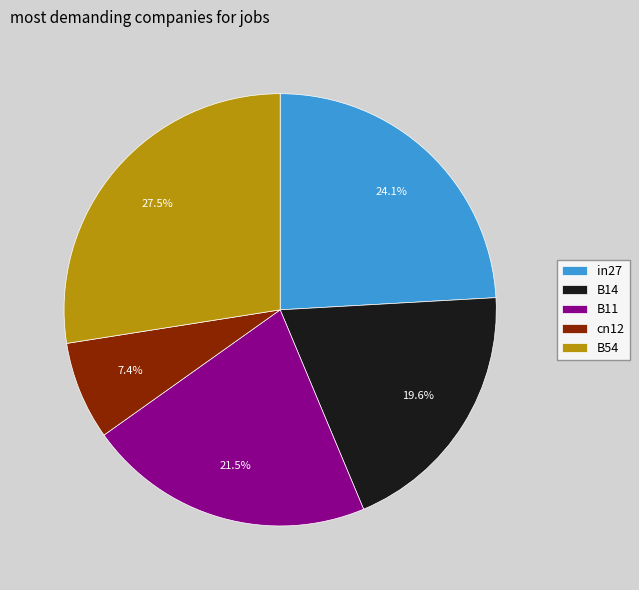

What is the smallest slice in the pie chart?

cn12